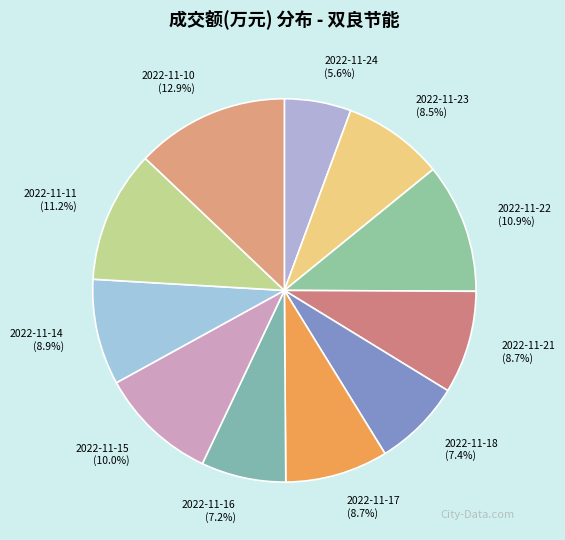

How many slices are in this pie chart?

11